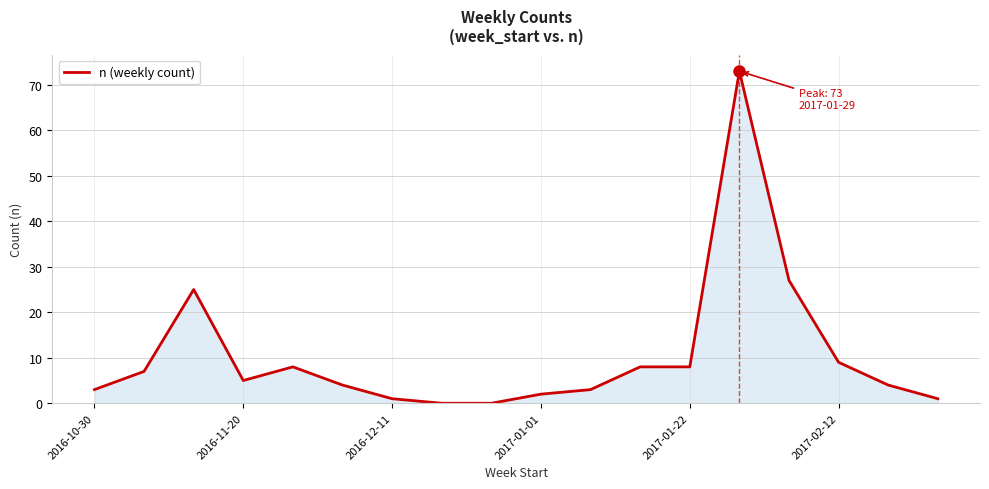

What is the maximum value shown in the chart?

73